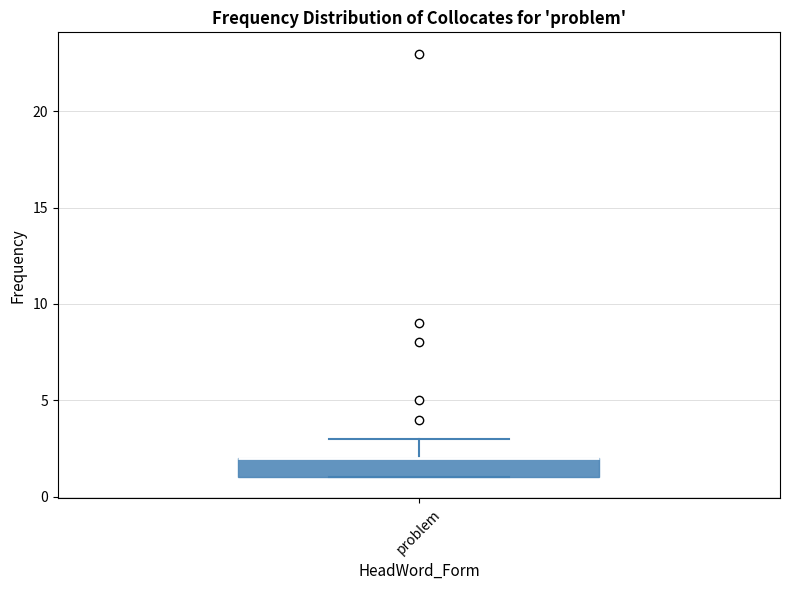

Read this box plot against the y-axis: the position of the median line, the range covered by the box, and the ends of both whiskers. The values are not printed on the chart, so give them approximately, as read against the axis.

median 2 (drawn on the box's upper edge), box 1 to 2, whiskers 1 to 3